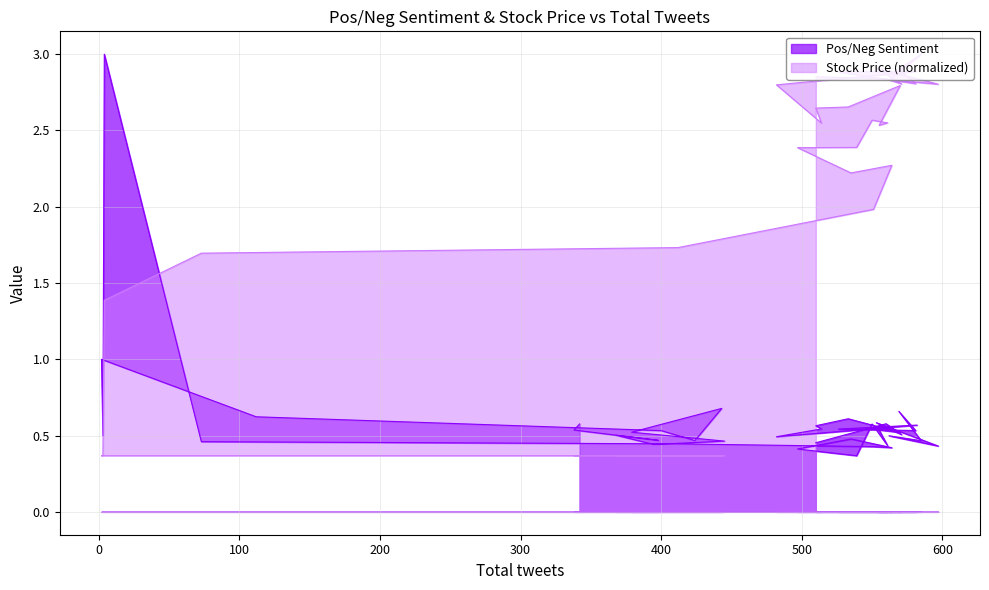

Which series ends up on top after the final intersection of Pos/Neg Sentiment and Stock Price?

Stock Price